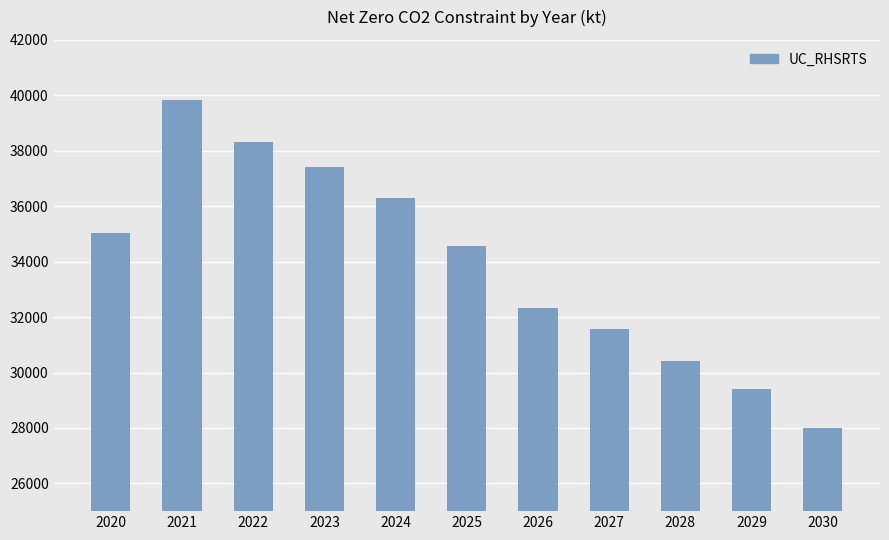

Where does the data first go above 34557?

2020